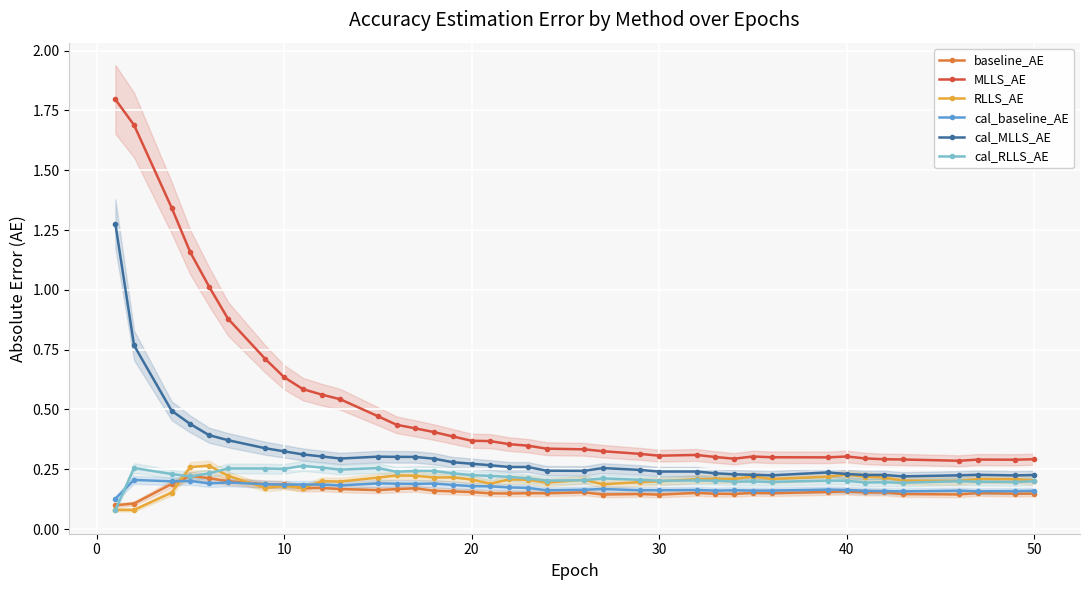

True or false: baseline_AE has more than 2 points higher than both neighbors.

True